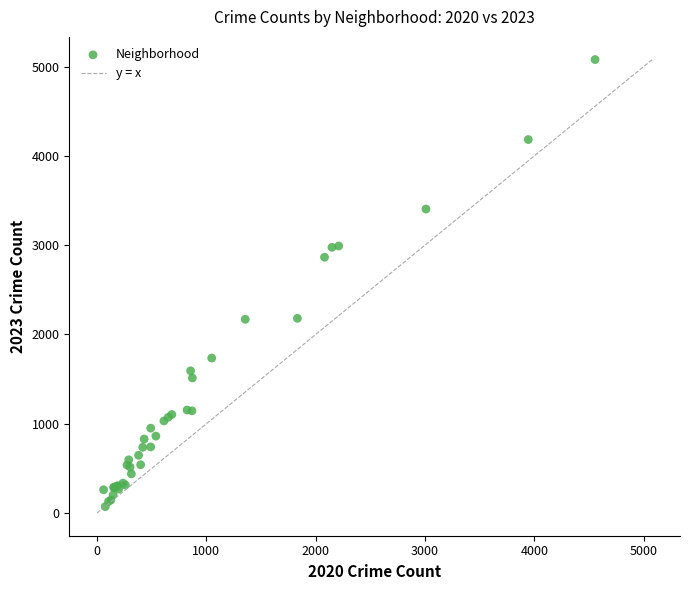

What Y value in the scatter plot is closest to 2575?

2865